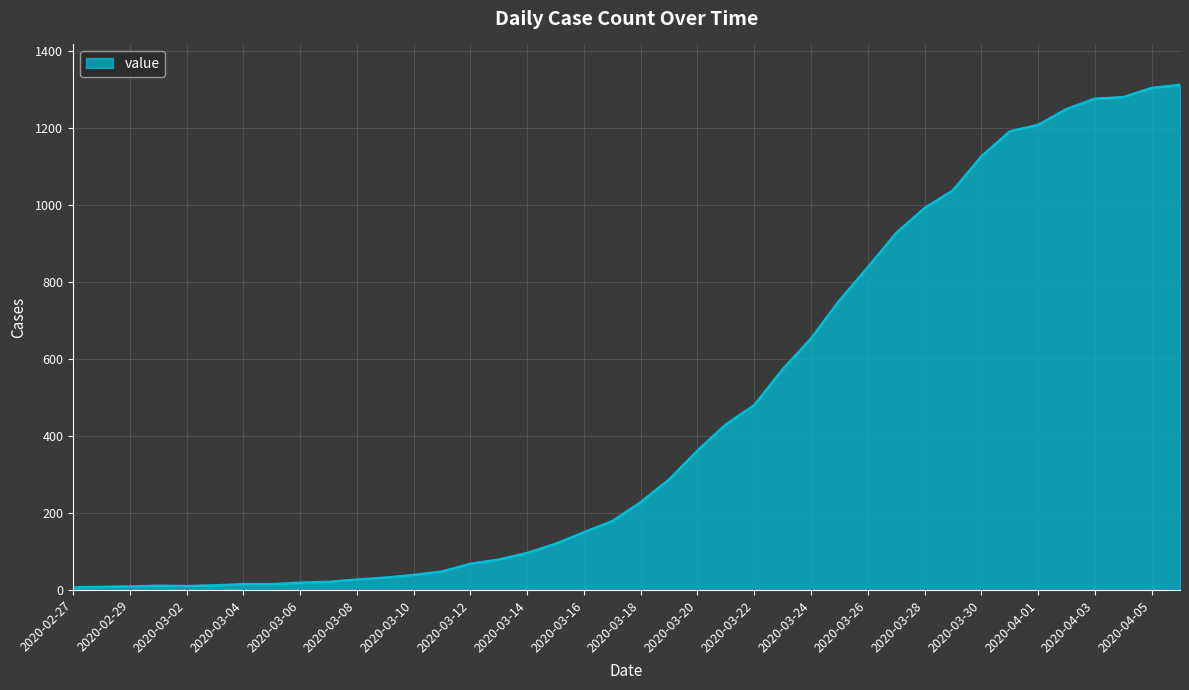

What is the maximum value shown in the chart?

1312